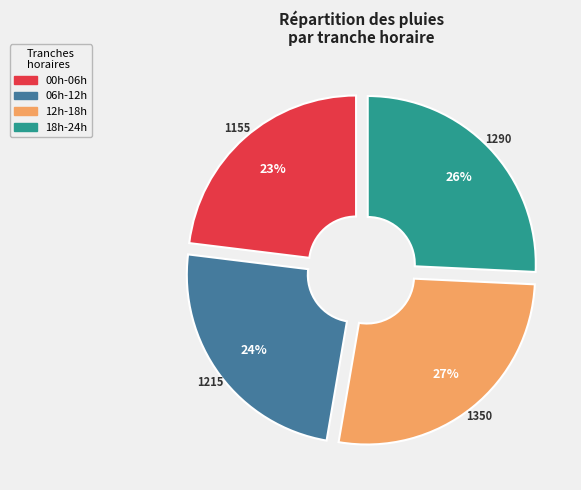

To the nearest percent, what is the difference between the largest and smallest slice percentages?

4%